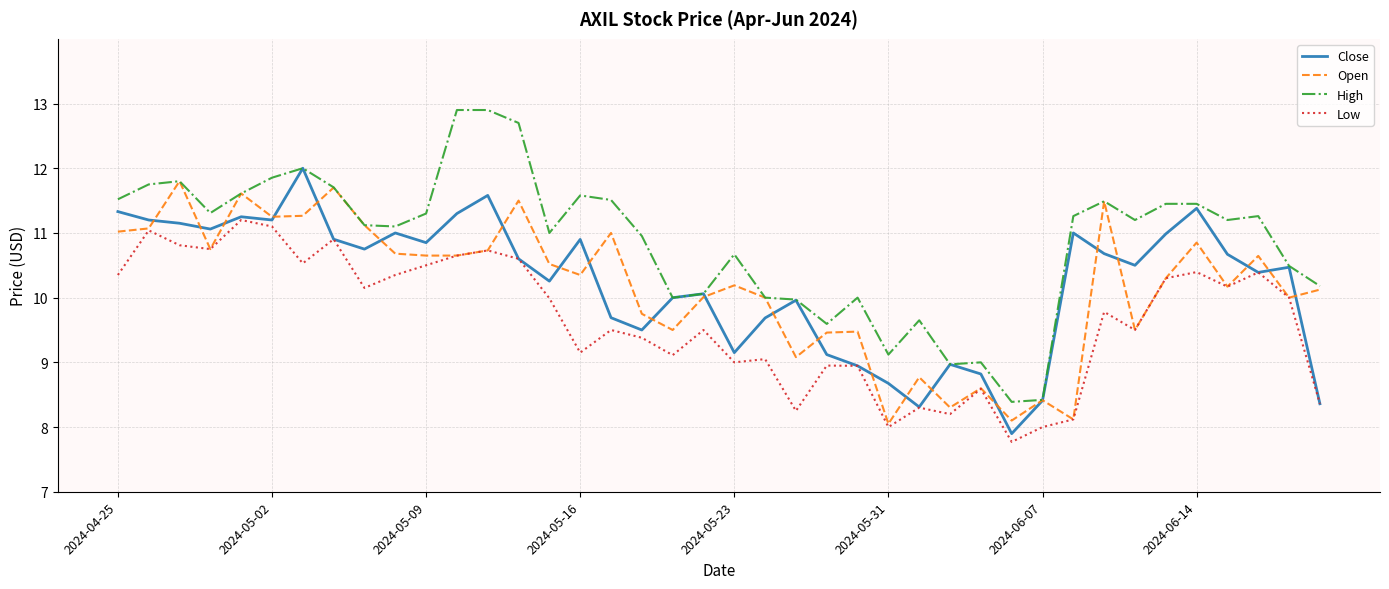

True or false: Open and Close intersect in this chart.

True